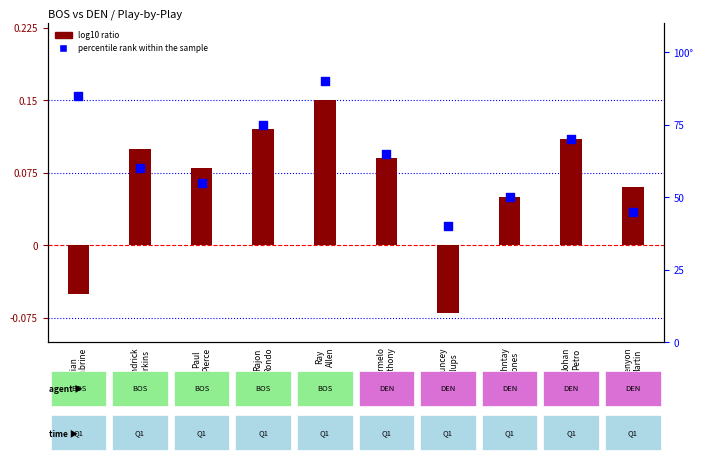

Which series has the widest spread of Y values?

percentile rank within the sample